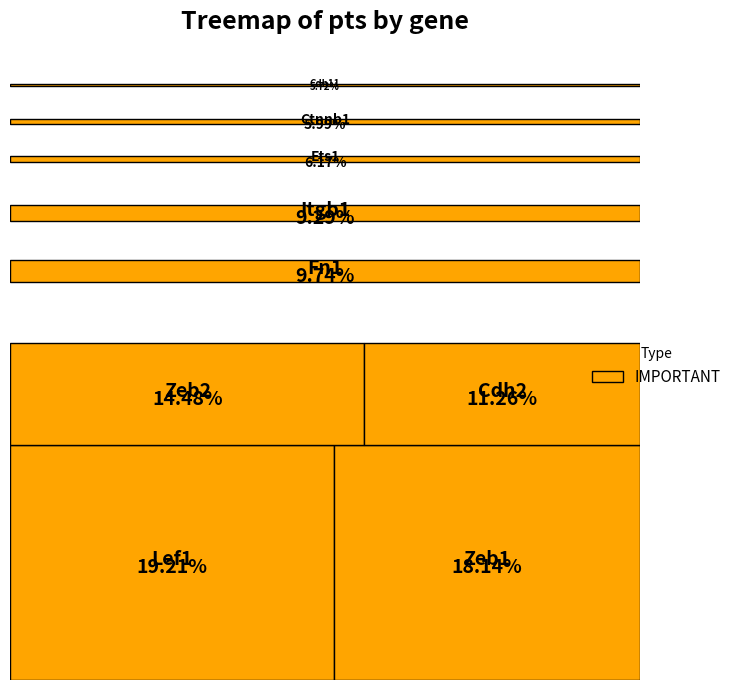

Rank the categories by value from lowest to highest.

Cdh11, Ctnnb1, Ets1, Itgb1, Fn1, Cdh2, Zeb2, Zeb1, Lef1